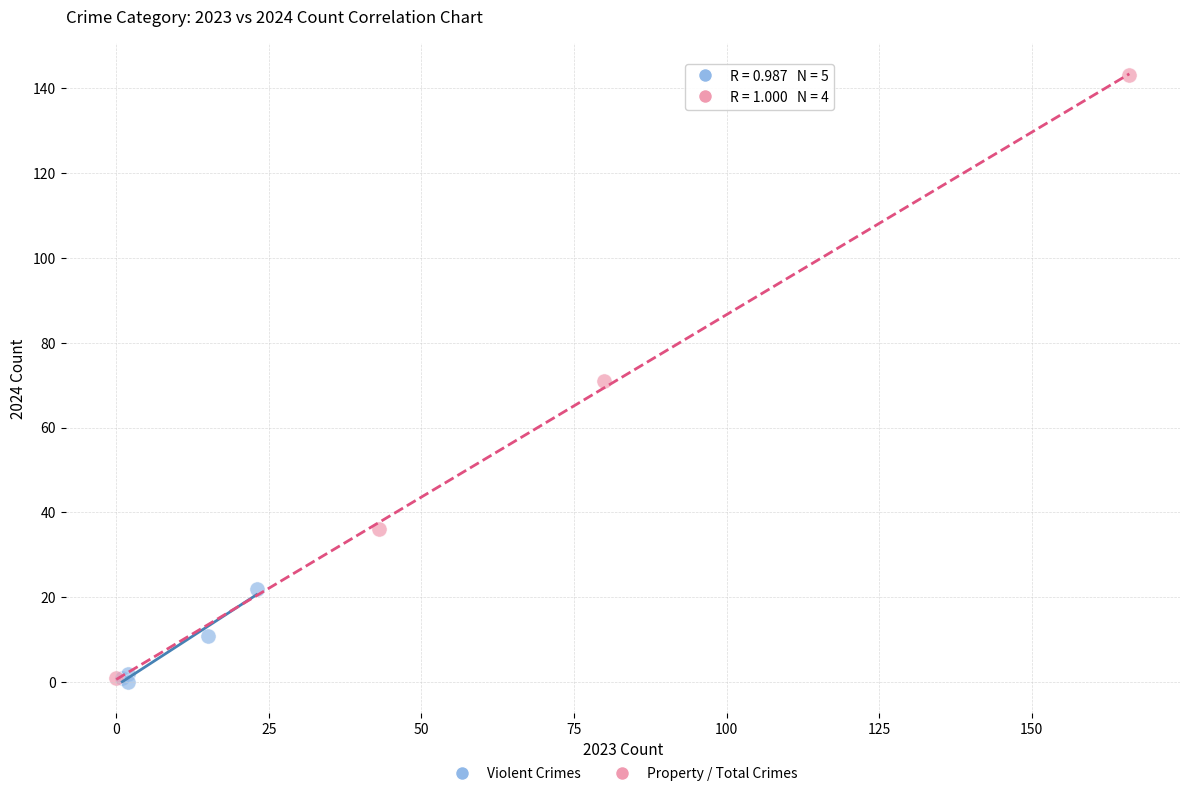

Which series has the widest spread of Y values?

Property / Total Crimes